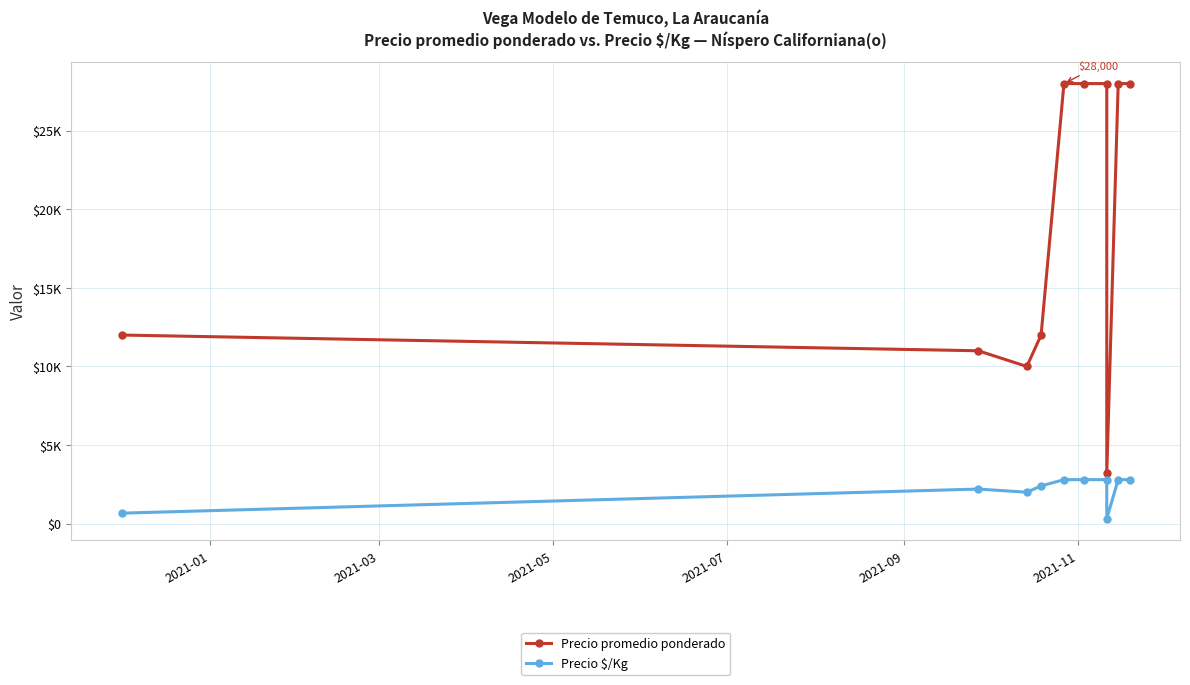

True or false: Precio promedio ponderado and Precio $/Kg intersect in this chart.

False